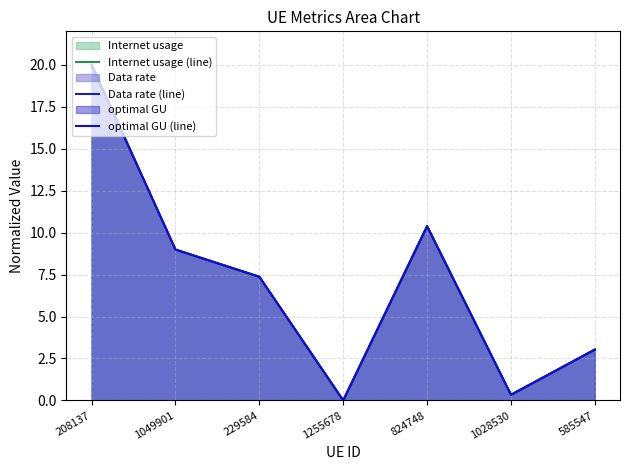

Which category has the highest value across all series?

208137